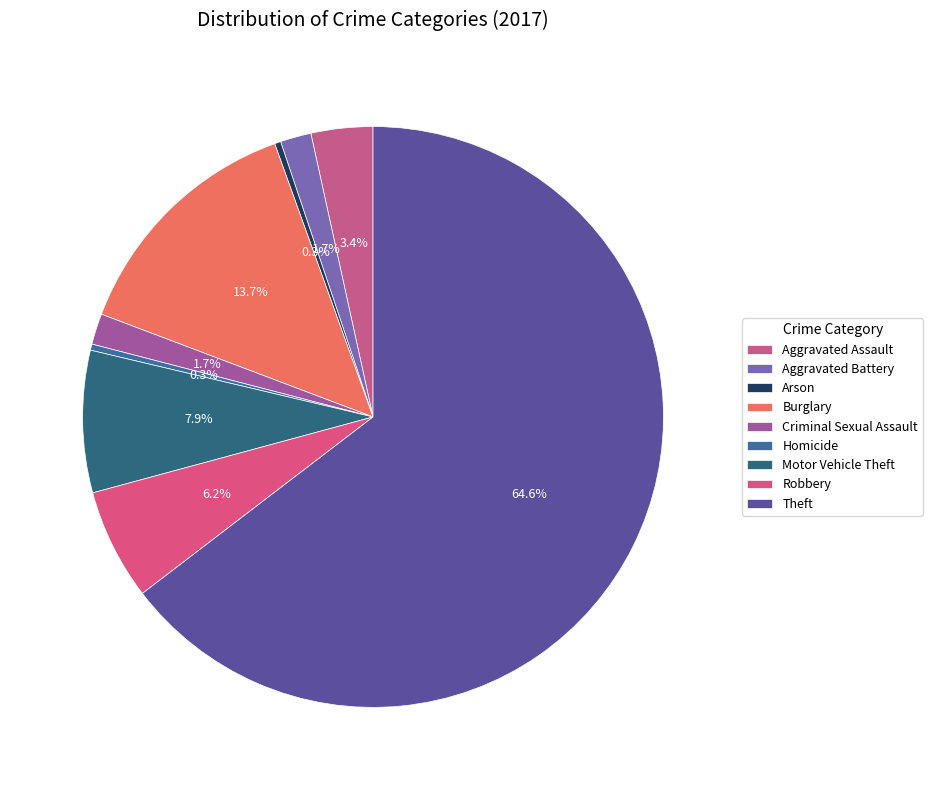

What percentage is the Motor Vehicle Theft slice, to the nearest percent?

8%